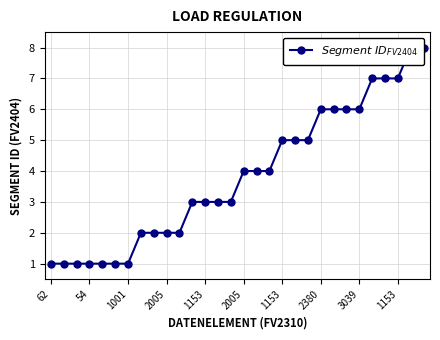

True or false: there are more than 2 points higher than both neighbors.

False